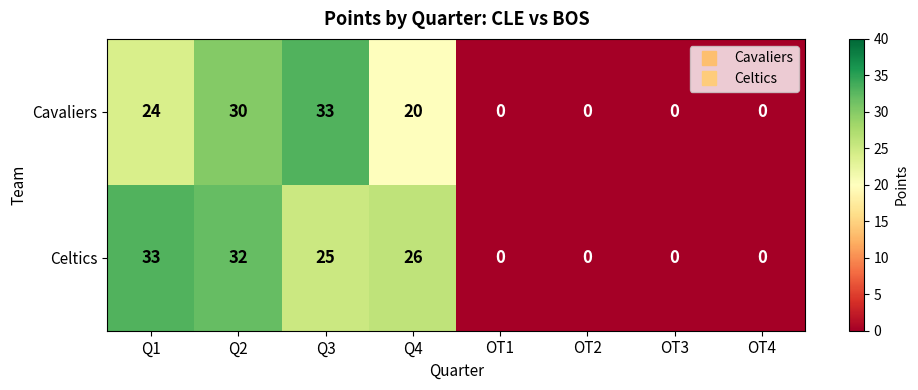

Where is Cavaliers nearest to the value 16?

Q4